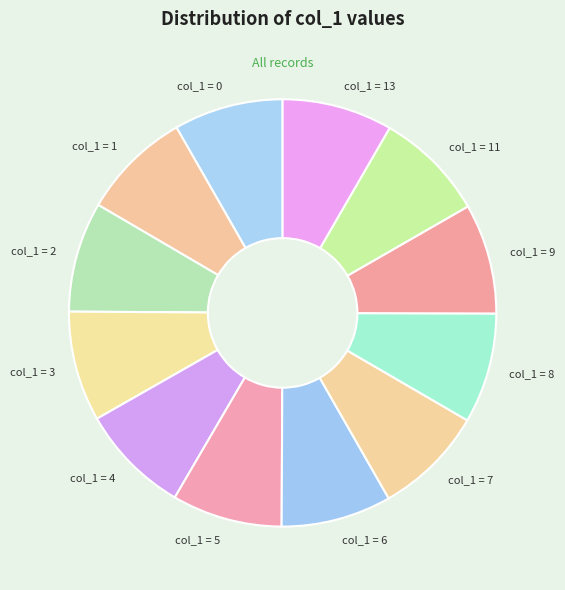

Does any single category account for the majority?

No